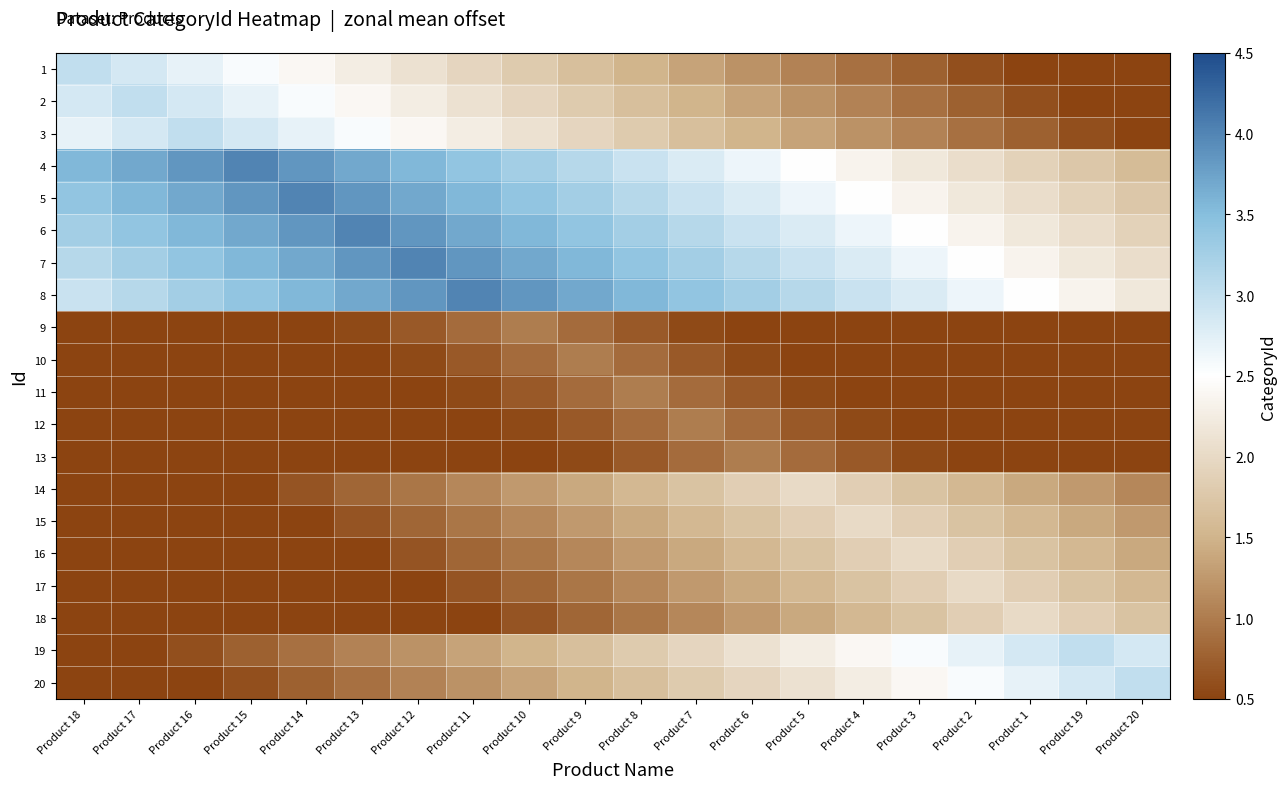

What is the smallest value displayed?

-0.8